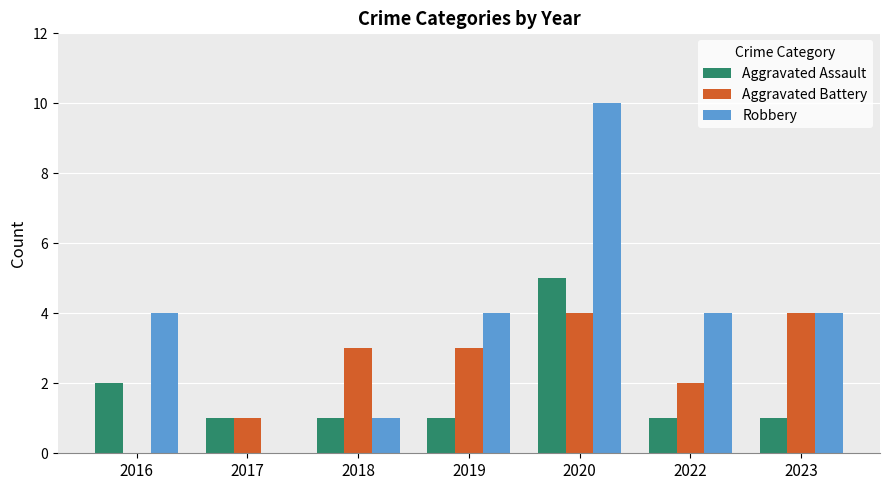

Which series changed the most between 2017 and 2018?

Aggravated Battery